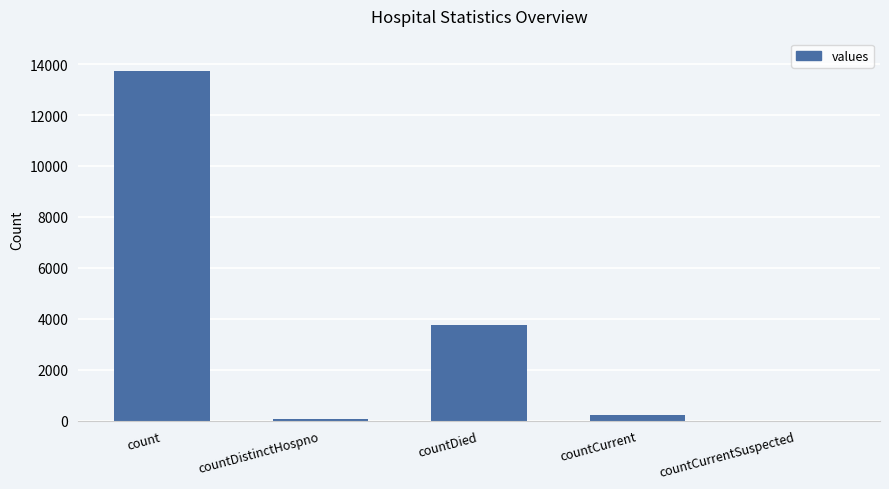

Is it true that the value at countDied is 3753?

True